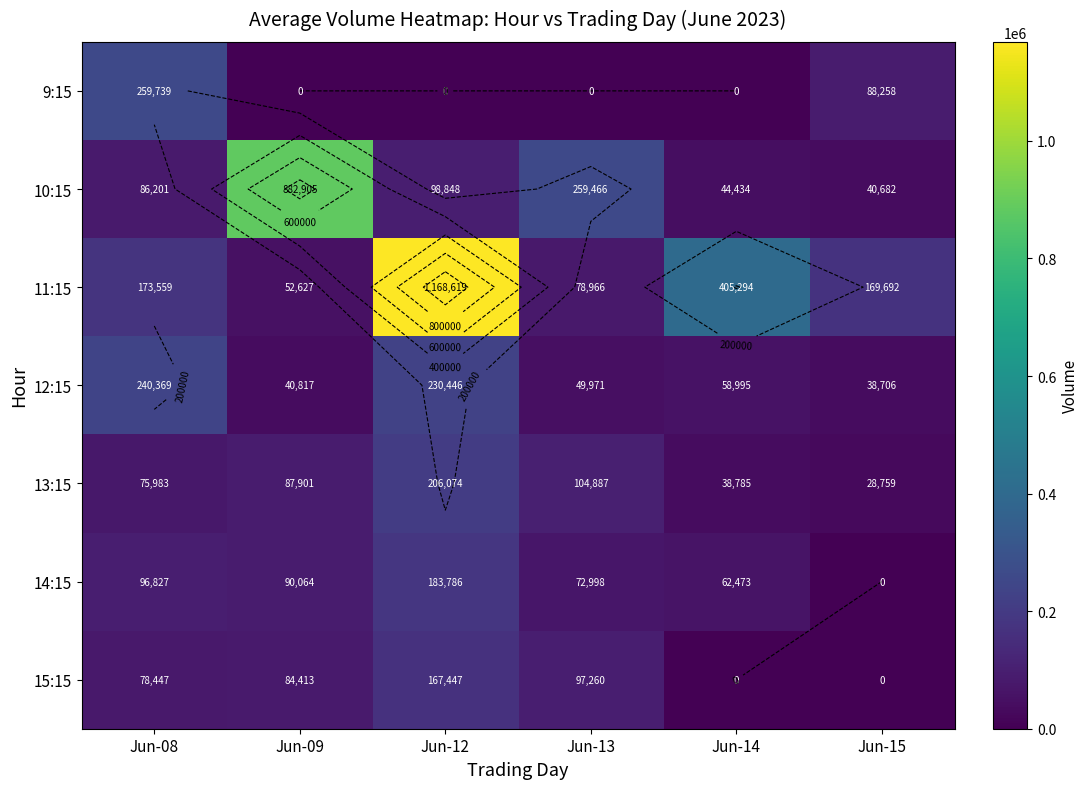

What is the total value across all series at Jun-09?

1238727